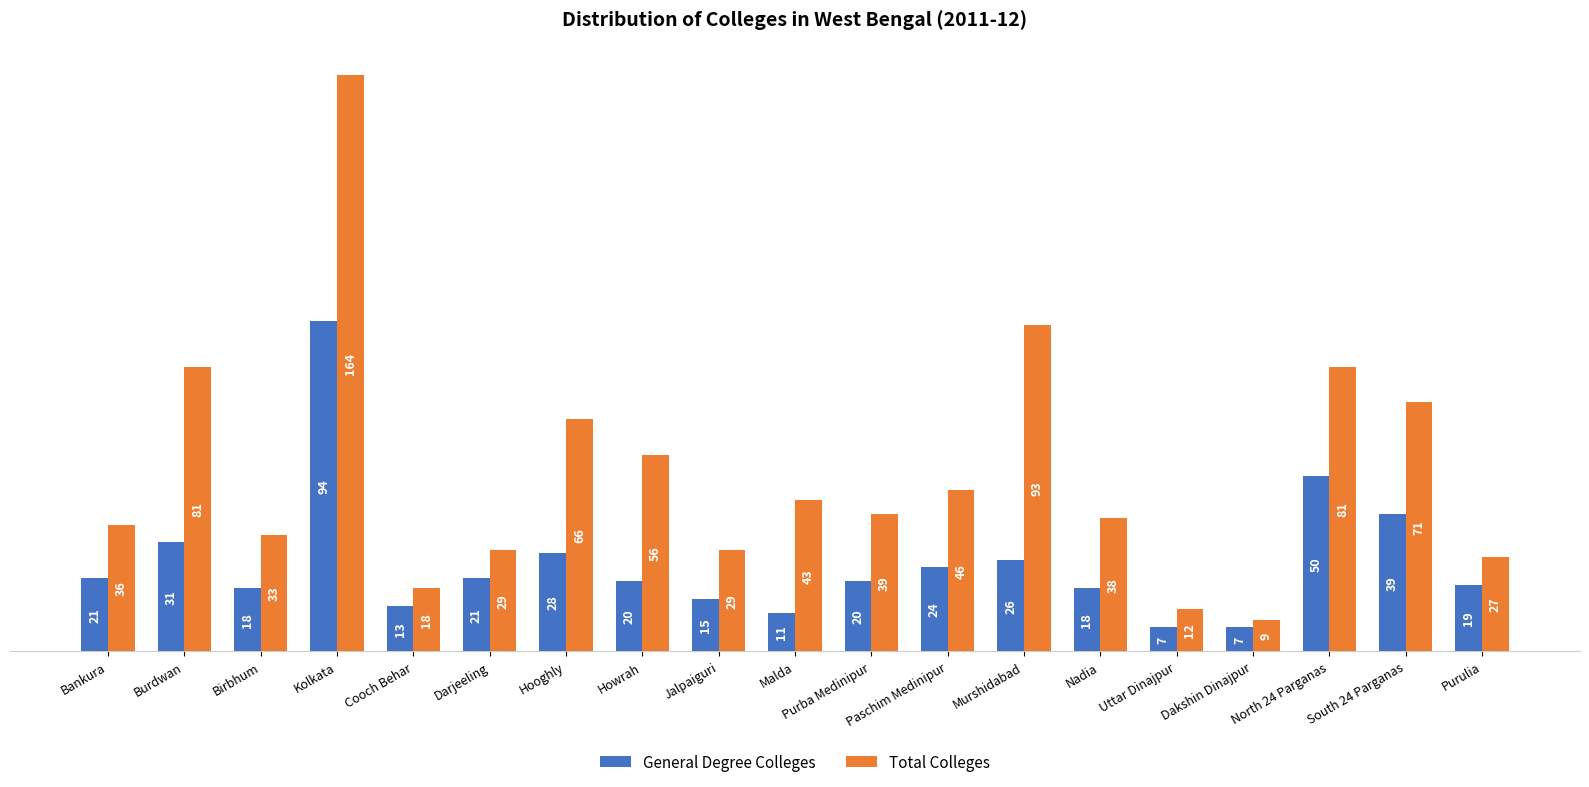

At how many categories does at least one series exceed 26?

16